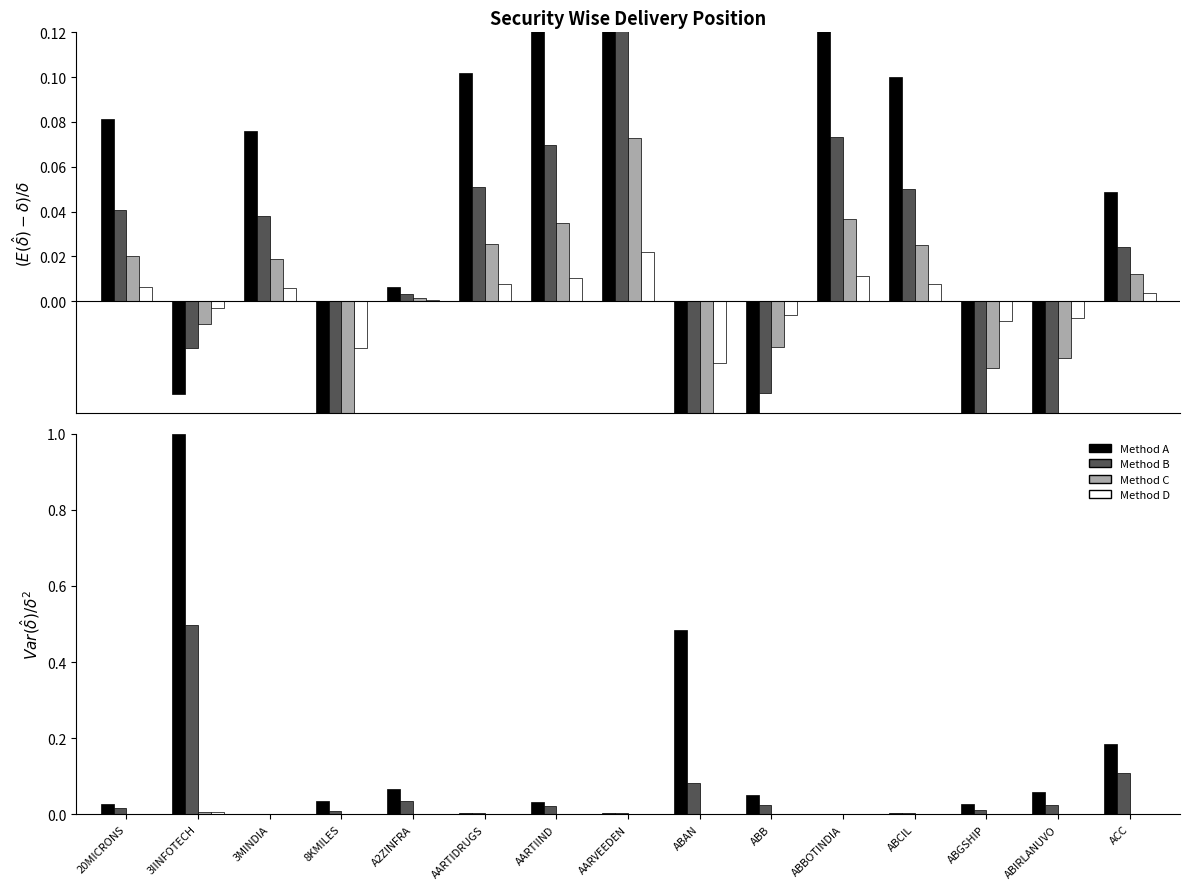

Reading right to left, transcribe all the data shown in this chart.

Method A: 0.2	0.1	0.0	0.0	0.0	0.1	0.5	0.0	0.0	0.0	0.1	0.0	0.0	1.0	0.0
Method B: 0.1	0.0	0.0	0.0	0.0	0.0	0.1	0.0	0.0	0.0	0.0	0.0	0.0	0.5	0.0
Method C: 0.0	0.0	0.0	0.0	0.0	0.0	0.0	0.0	0.0	0.0	0.0	0.0	0.0	0.0	0.0
Method D: 0.0	0.0	0.0	0.0	0.0	0.0	0.0	0.0	0.0	0.0	0.0	0.0	0.0	0.0	0.0